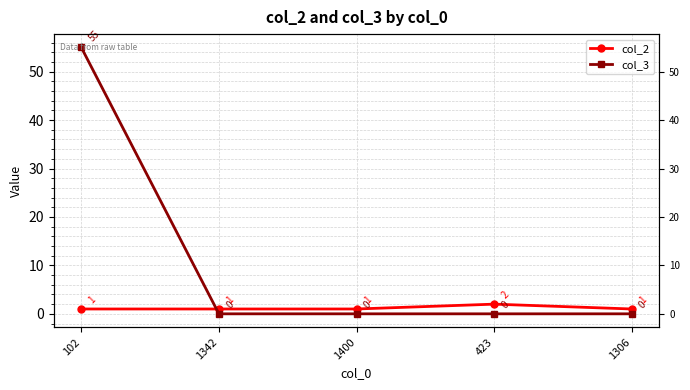

Between 423 and 102, which is larger?

423